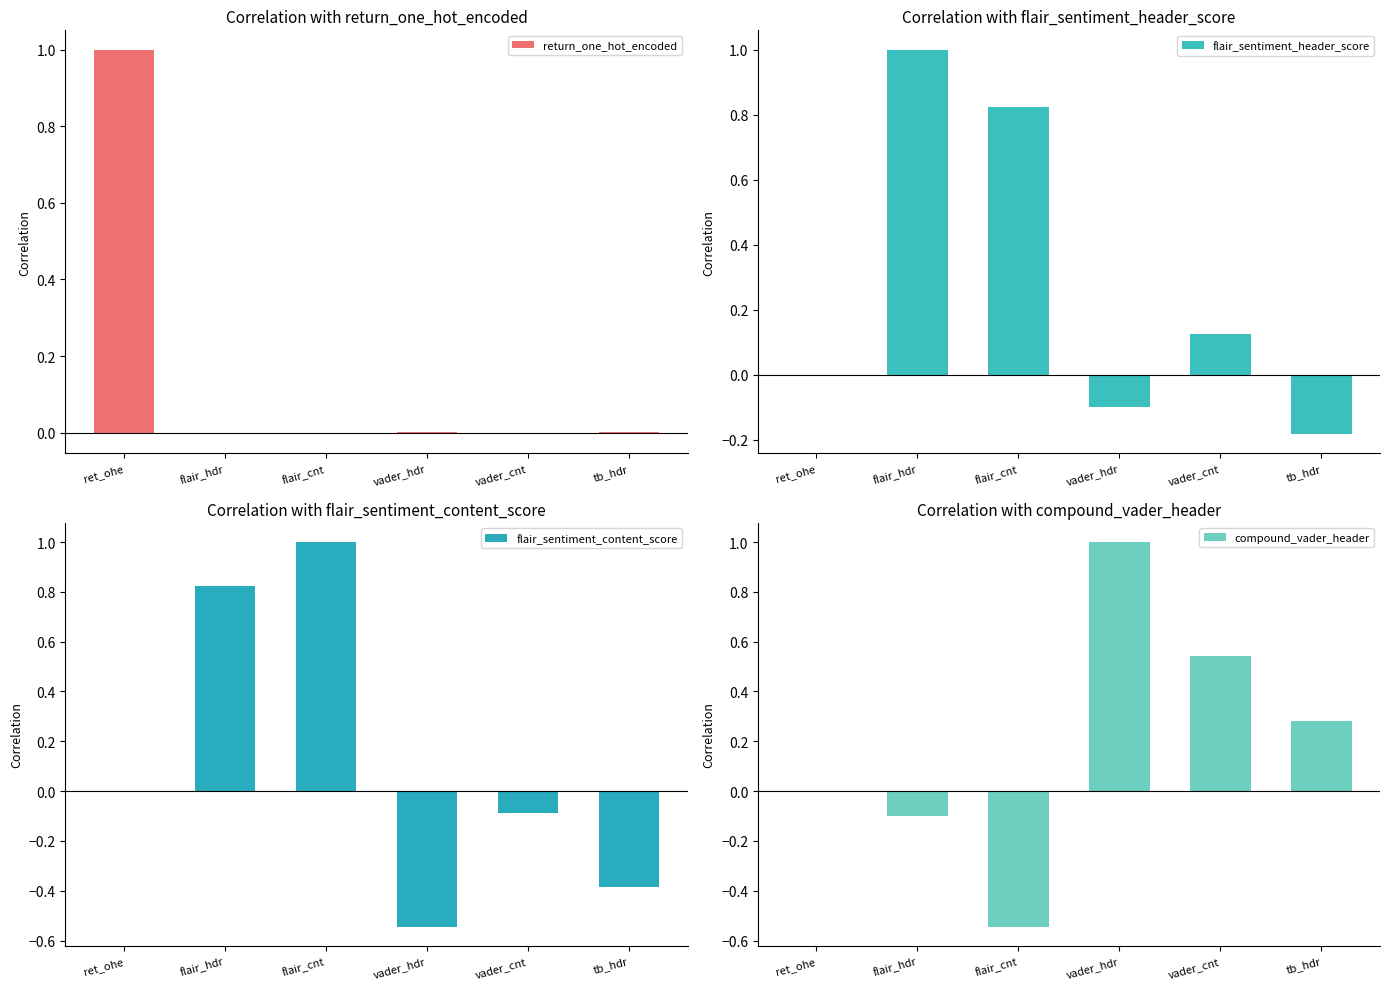

What is the sum of all return_one_hot_encoded values?

1.0